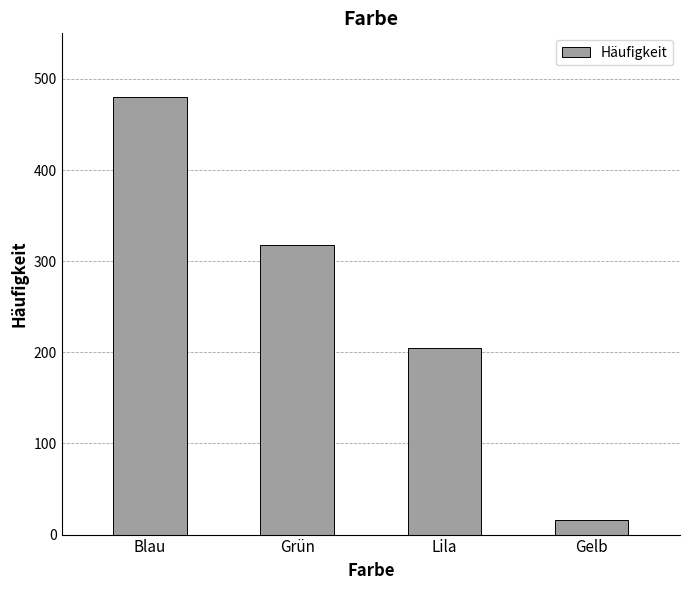

At which label is the value closest to 248?

Lila